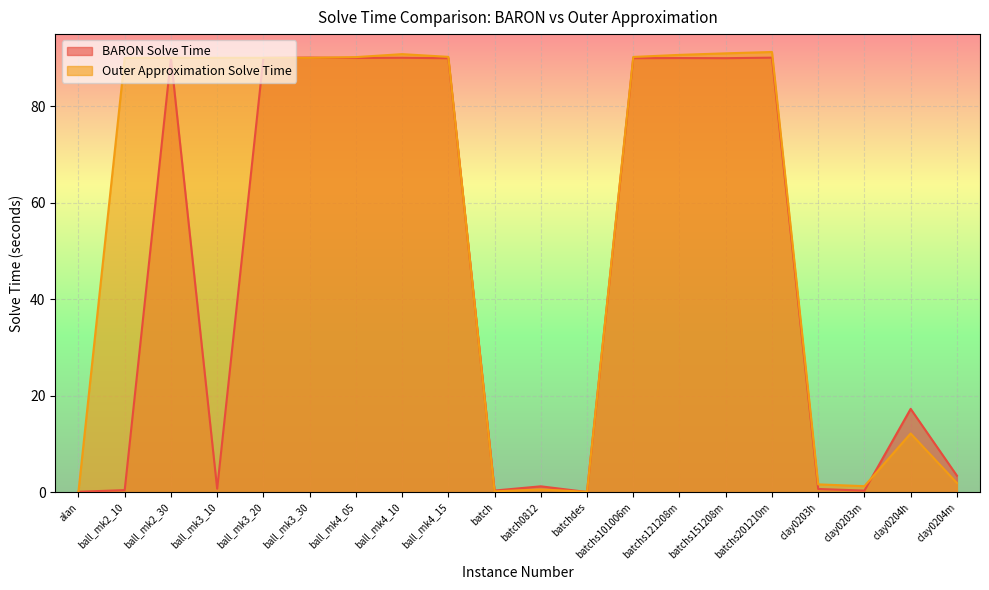

At which category does Outer Approximation Solve Time reach its first local valley?

ball_mk3_10